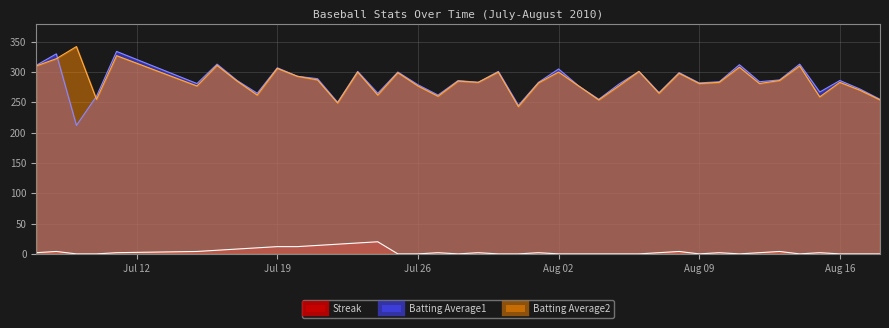

What is the greatest value displayed?

342